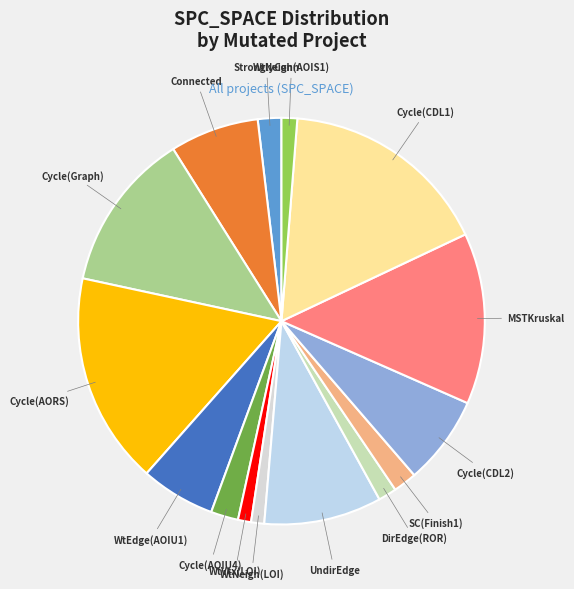

True or false: Cycle(AOIU4) accounts for 7% of the total.

False